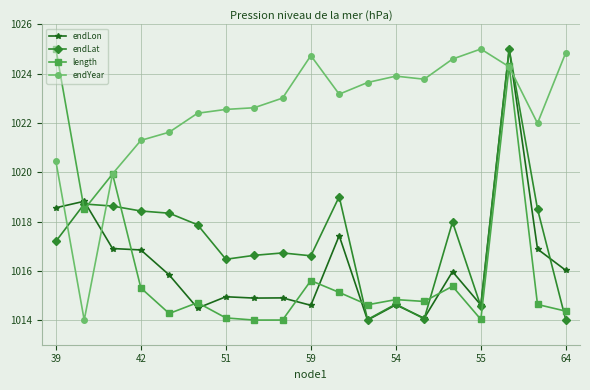

How many times do endLat and endYear cross each other?

4